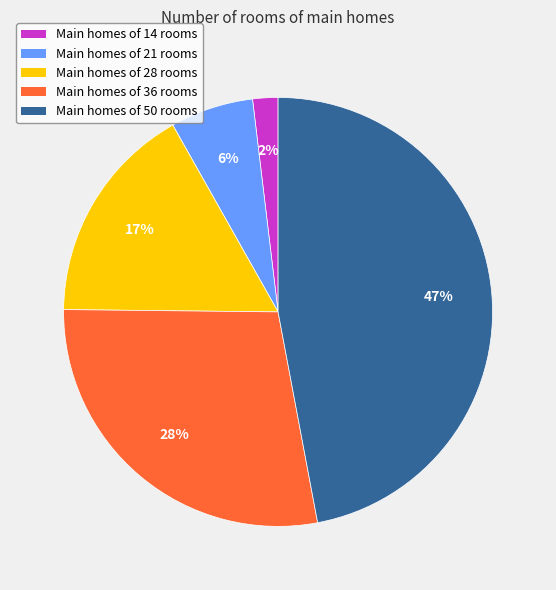

Do Main homes of 36 rooms and Main homes of 14 rooms together represent more than half of the pie?

No